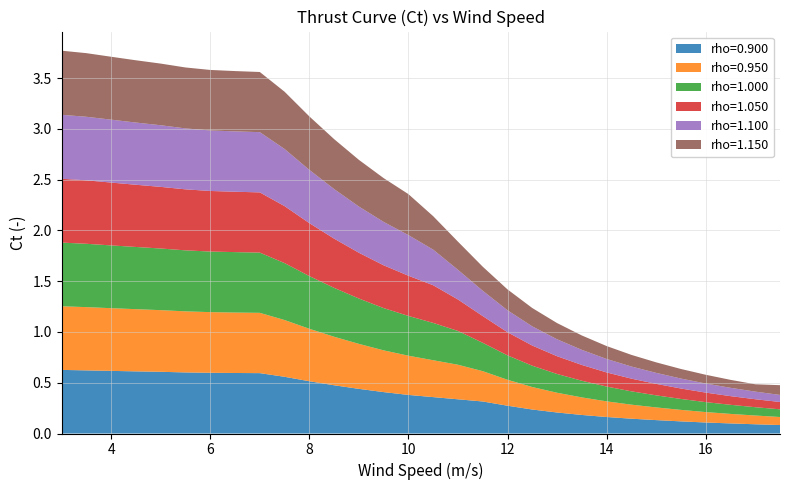

Reading left to right, extract all data points from this chart.

rho=0.900: 3.0=0.6	3.5=0.6	4.0=0.6	4.5=0.6	5.0=0.6	5.5=0.6	6.0=0.6	6.5=0.6	7.0=0.6	7.5=0.6	8.0=0.5	8.5=0.5	9.0=0.4	9.5=0.4	10.0=0.4	10.5=0.4	11.0=0.3	11.5=0.3	12.0=0.3	12.5=0.2	13.0=0.2	13.5=0.2	14.0=0.2	14.5=0.1	15.0=0.1	15.5=0.1	16.0=0.1	16.5=0.1	17.0=0.1	17.5=0.1
rho=0.950: 3.0=0.6	3.5=0.6	4.0=0.6	4.5=0.6	5.0=0.6	5.5=0.6	6.0=0.6	6.5=0.6	7.0=0.6	7.5=0.6	8.0=0.5	8.5=0.5	9.0=0.4	9.5=0.4	10.0=0.4	10.5=0.4	11.0=0.3	11.5=0.3	12.0=0.3	12.5=0.2	13.0=0.2	13.5=0.2	14.0=0.2	14.5=0.1	15.0=0.1	15.5=0.1	16.0=0.1	16.5=0.1	17.0=0.1	17.5=0.1
rho=1.000: 3.0=0.6	3.5=0.6	4.0=0.6	4.5=0.6	5.0=0.6	5.5=0.6	6.0=0.6	6.5=0.6	7.0=0.6	7.5=0.6	8.0=0.5	8.5=0.5	9.0=0.4	9.5=0.4	10.0=0.4	10.5=0.4	11.0=0.3	11.5=0.3	12.0=0.2	12.5=0.2	13.0=0.2	13.5=0.2	14.0=0.1	14.5=0.1	15.0=0.1	15.5=0.1	16.0=0.1	16.5=0.1	17.0=0.1	17.5=0.1
rho=1.050: 3.0=0.6	3.5=0.6	4.0=0.6	4.5=0.6	5.0=0.6	5.5=0.6	6.0=0.6	6.5=0.6	7.0=0.6	7.5=0.6	8.0=0.5	8.5=0.5	9.0=0.5	9.5=0.4	10.0=0.4	10.5=0.4	11.0=0.3	11.5=0.3	12.0=0.2	12.5=0.2	13.0=0.2	13.5=0.2	14.0=0.1	14.5=0.1	15.0=0.1	15.5=0.1	16.0=0.1	16.5=0.1	17.0=0.1	17.5=0.1
rho=1.100: 3.0=0.6	3.5=0.6	4.0=0.6	4.5=0.6	5.0=0.6	5.5=0.6	6.0=0.6	6.5=0.6	7.0=0.6	7.5=0.6	8.0=0.5	8.5=0.5	9.0=0.5	9.5=0.4	10.0=0.4	10.5=0.4	11.0=0.3	11.5=0.2	12.0=0.2	12.5=0.2	13.0=0.2	13.5=0.1	14.0=0.1	14.5=0.1	15.0=0.1	15.5=0.1	16.0=0.1	16.5=0.1	17.0=0.1	17.5=0.1
rho=1.150: 3.0=0.6	3.5=0.6	4.0=0.6	4.5=0.6	5.0=0.6	5.5=0.6	6.0=0.6	6.5=0.6	7.0=0.6	7.5=0.6	8.0=0.5	8.5=0.5	9.0=0.5	9.5=0.4	10.0=0.4	10.5=0.3	11.0=0.3	11.5=0.2	12.0=0.2	12.5=0.2	13.0=0.2	13.5=0.1	14.0=0.1	14.5=0.1	15.0=0.1	15.5=0.1	16.0=0.1	16.5=0.1	17.0=0.1	17.5=0.1